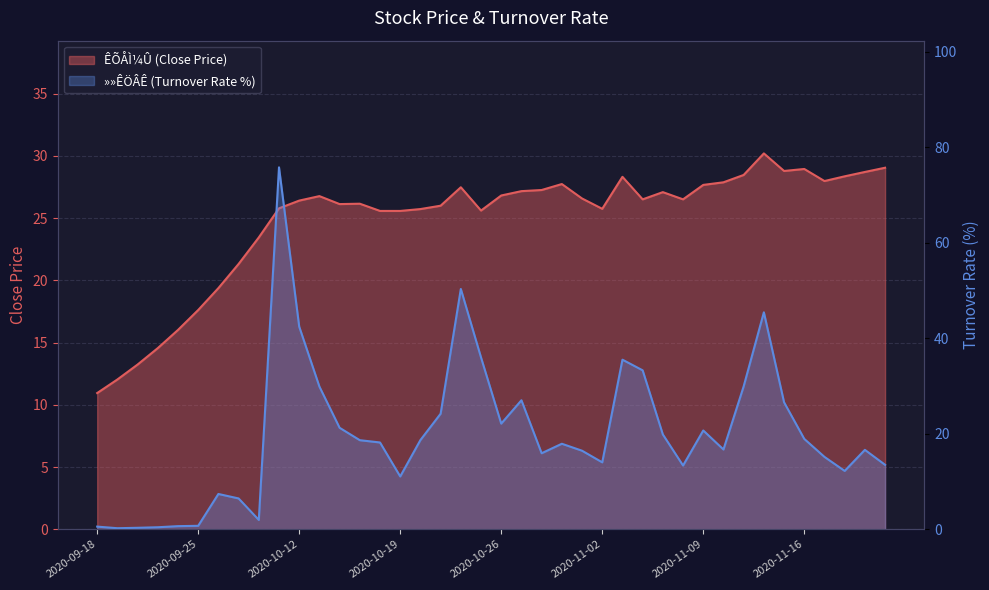

What is the label of the 7th point from the right?

2020-11-12